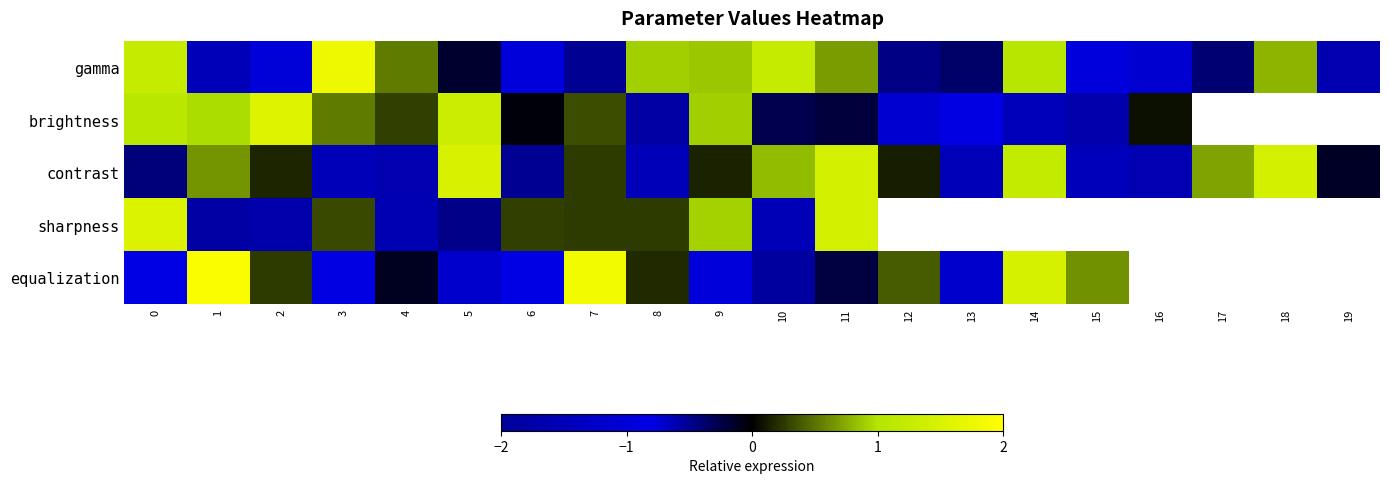

What is the total value across all series at 2?

-0.8